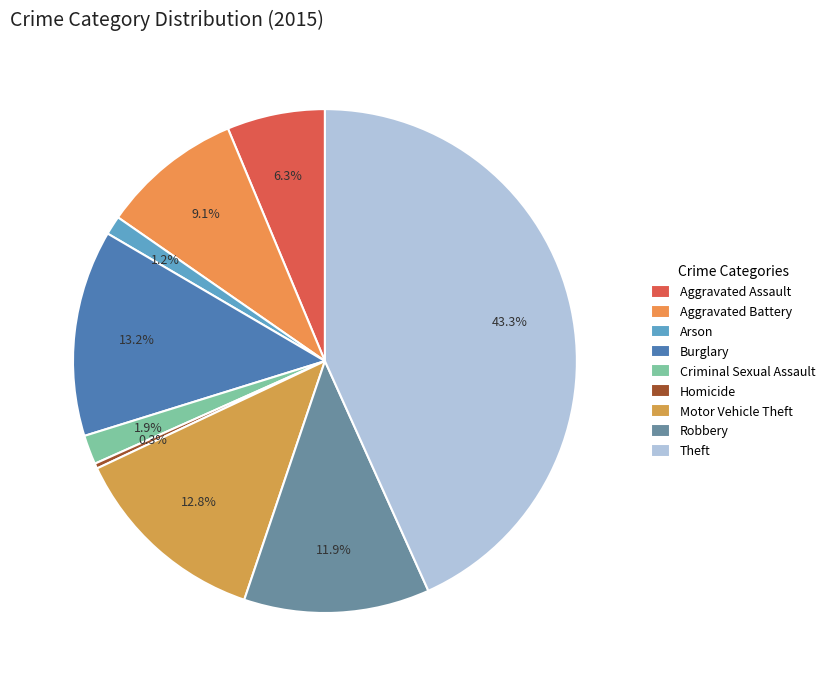

Rank the categories by value from lowest to highest.

Homicide, Arson, Criminal Sexual Assault, Aggravated Assault, Aggravated Battery, Robbery, Motor Vehicle Theft, Burglary, Theft